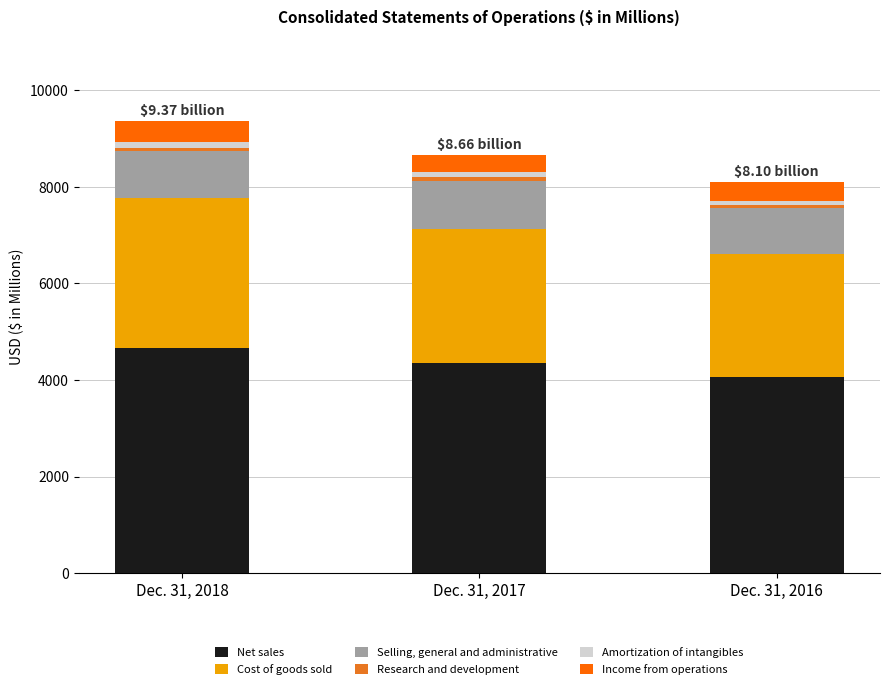

The value of Net sales at Dec. 31, 2018 is 4669.7. True or false?

True